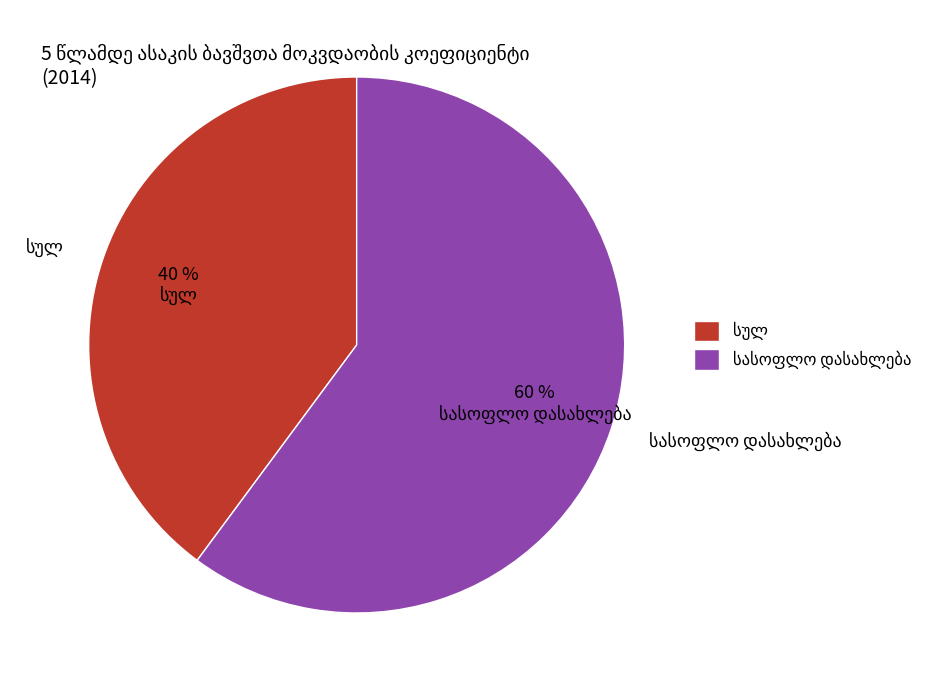

To the nearest percent, what is the average slice percentage?

50%